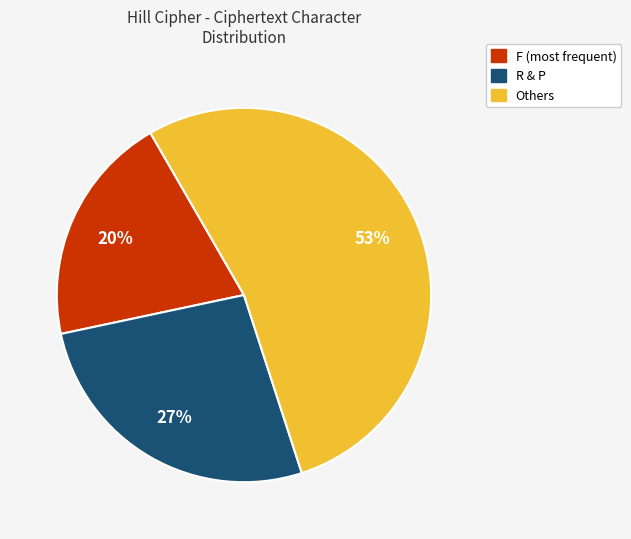

Does any single category account for the majority?

Yes